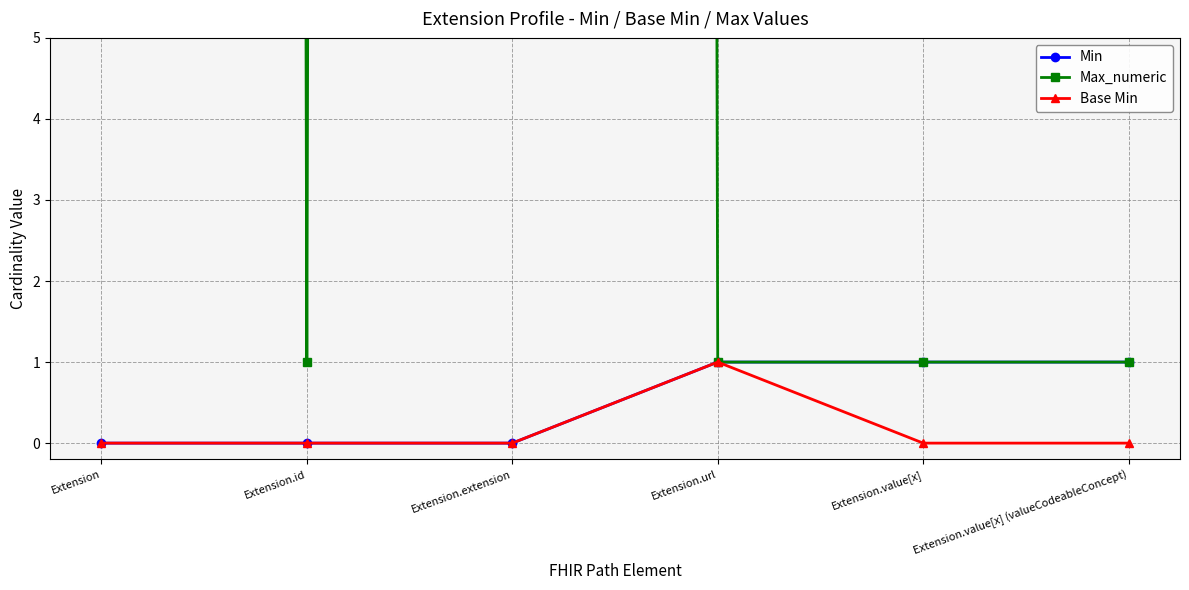

True or false: Base Min and Max_numeric cross at least once.

False